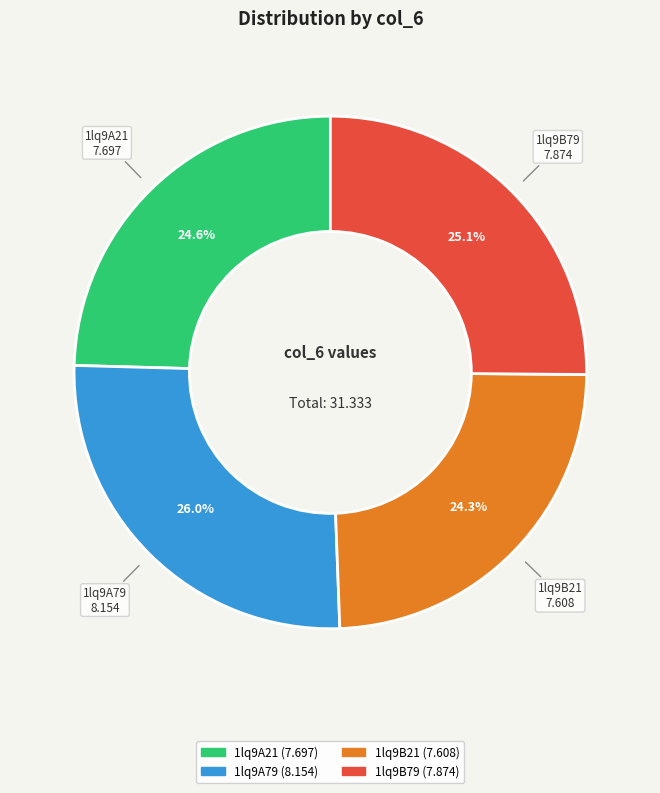

True or false: 1lq9B79 accounts for 25% of the total.

True